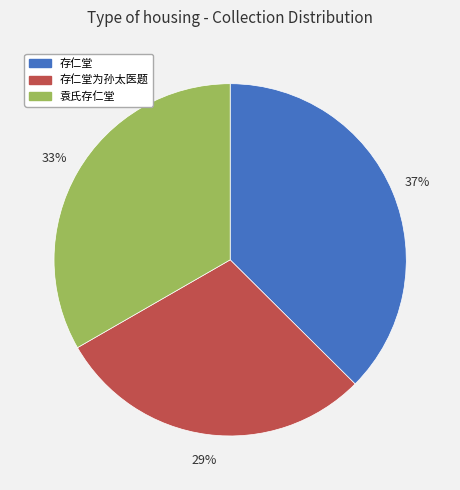

What is the smallest slice in the pie chart?

存仁堂为孙太医题